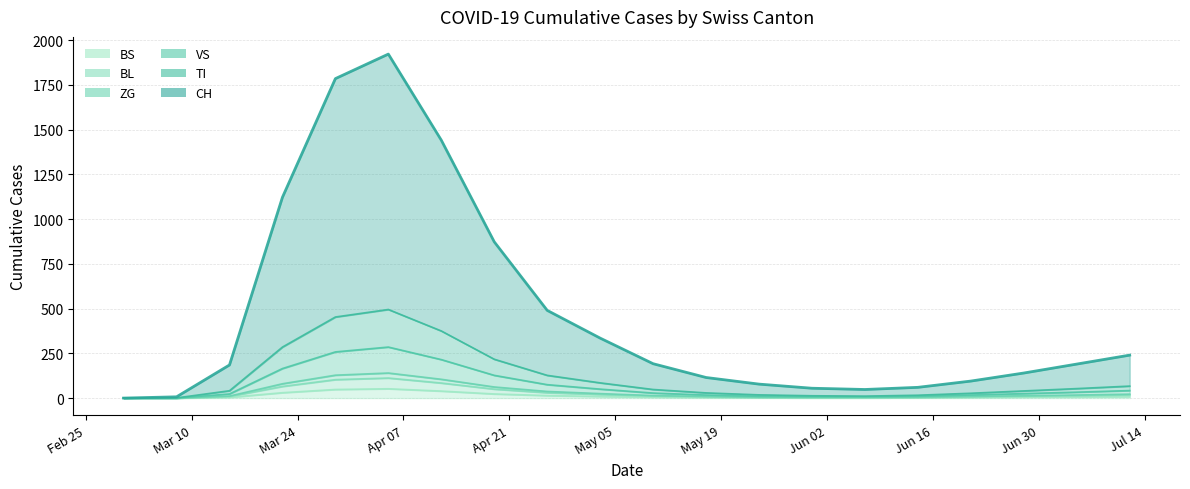

The value of TI at 2020-04-12 is 107. True or false?

False